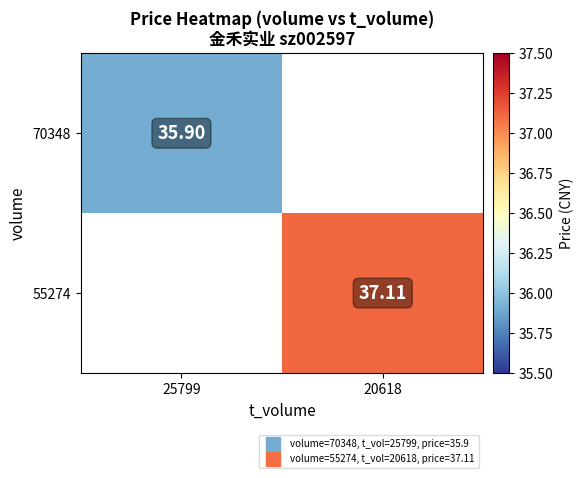

True or false: 70348 has a value of 35.9 at 25799.

True